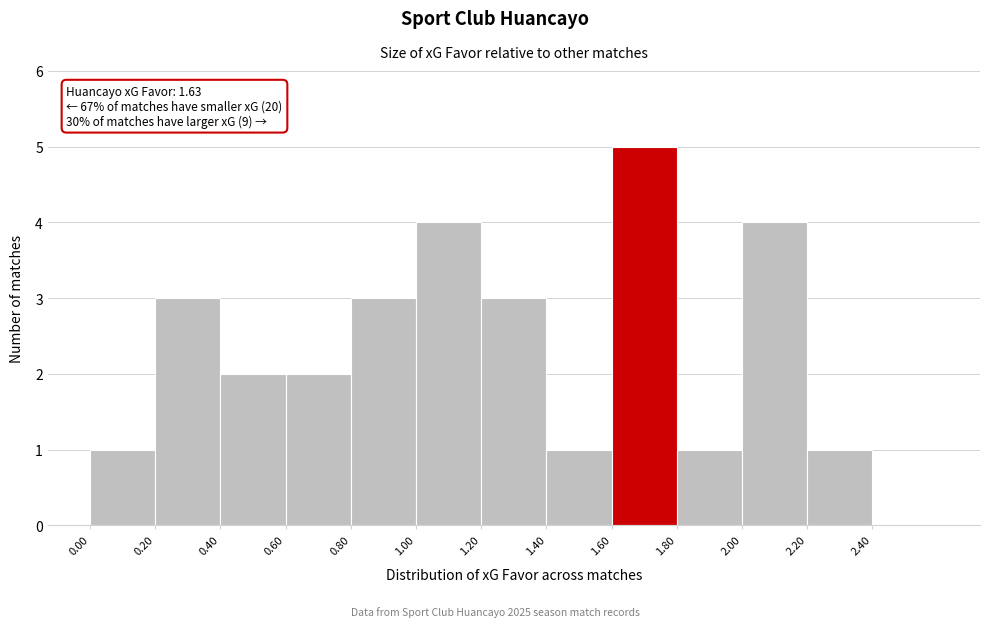

Which range on the x-axis has the tallest bar?

1.6 to 1.8